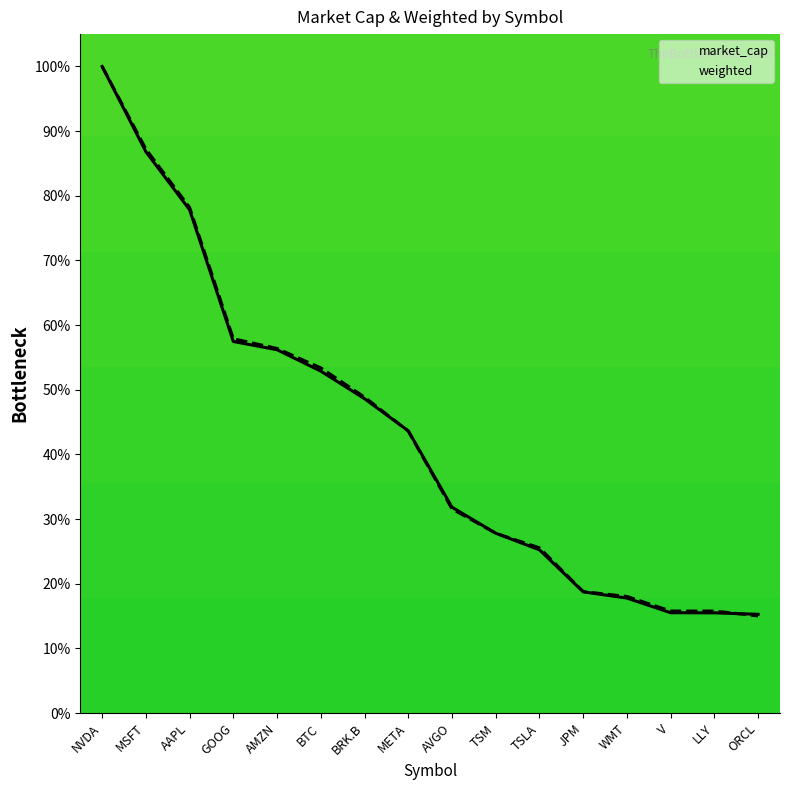

How many values in the weighted series exceed 43?

8